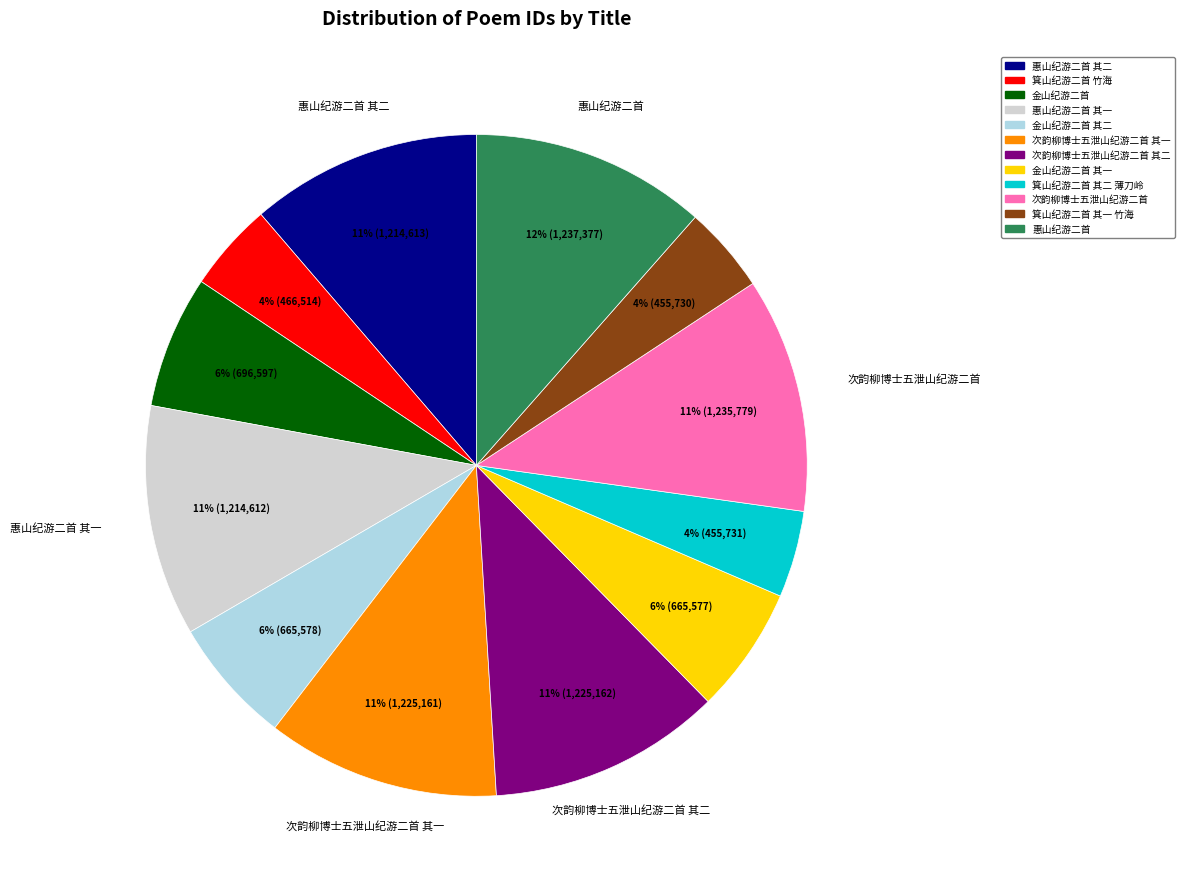

To the nearest percent, what is the average slice percentage?

8%